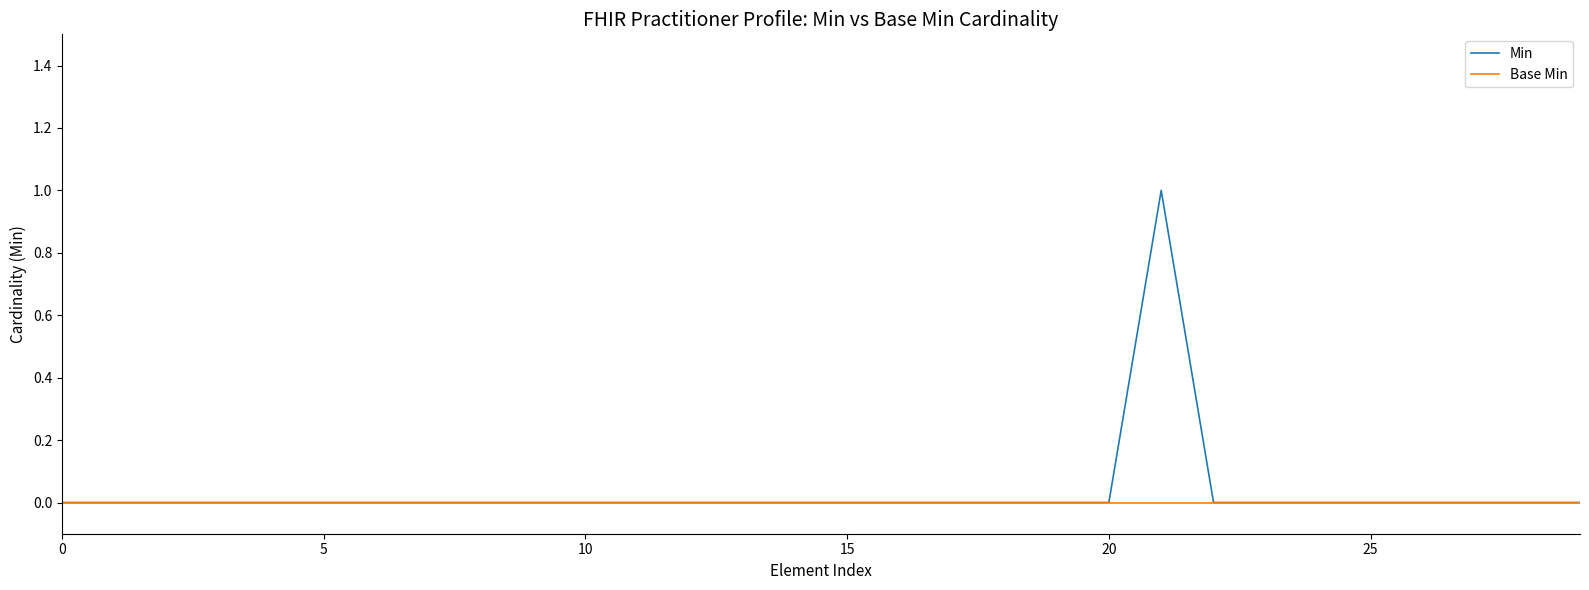

Does the chart display data point markers on the line(s)?

No